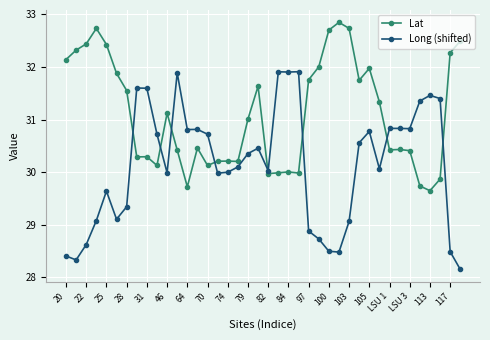

What is the value of the Lat point at the 27th from the left?

32.7